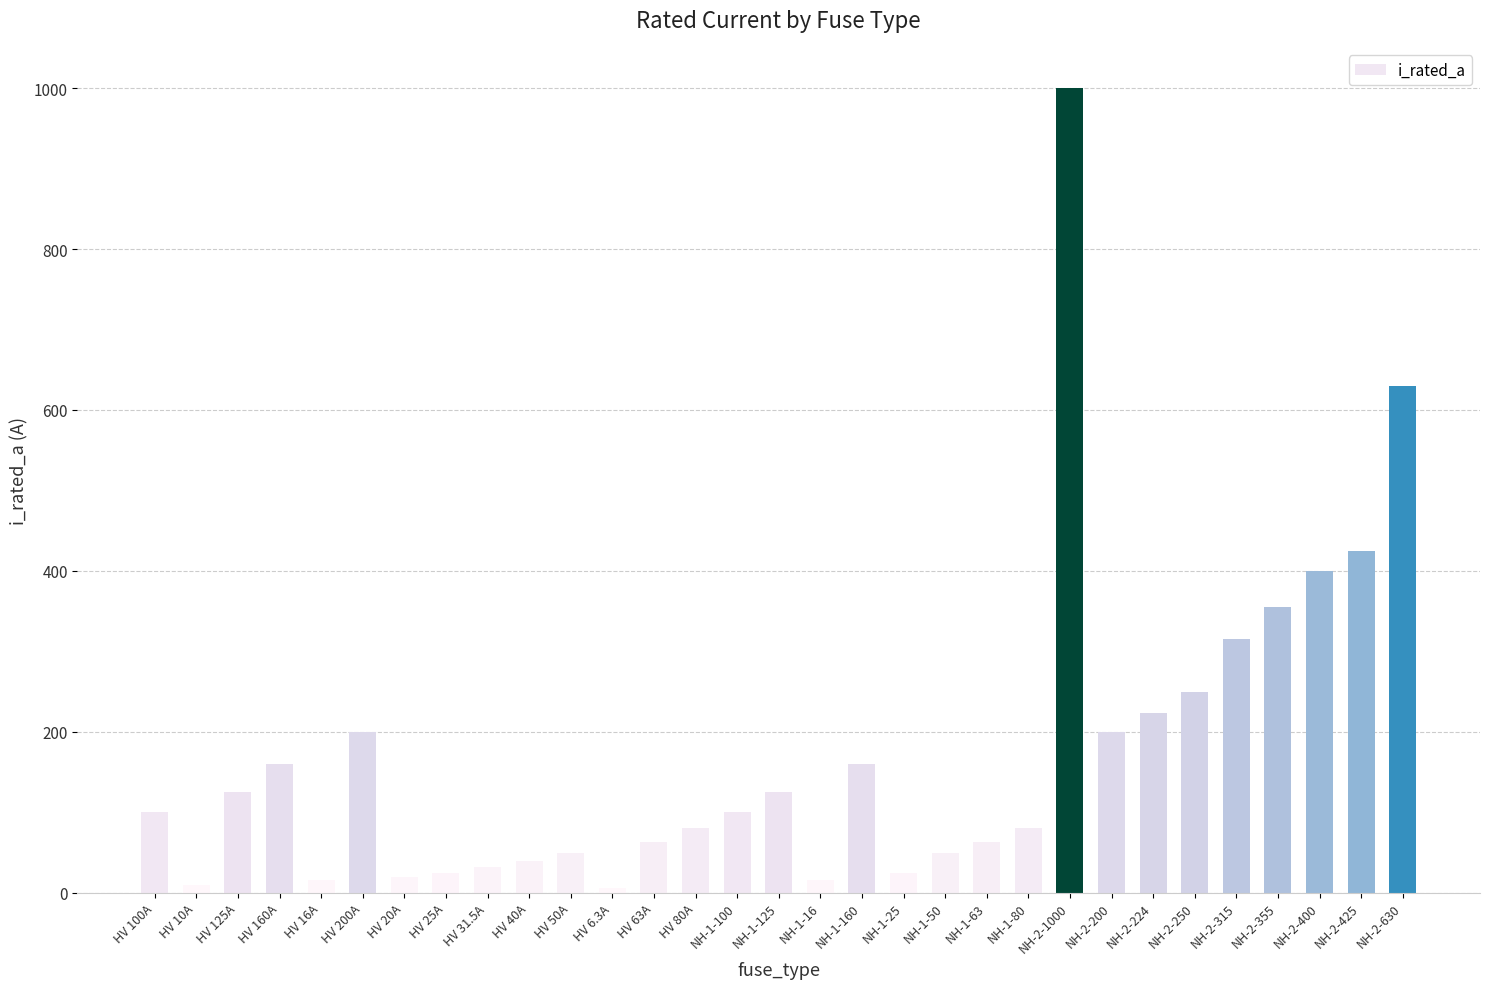

True or false: the data shows 238.0 at NH-2-400.

False